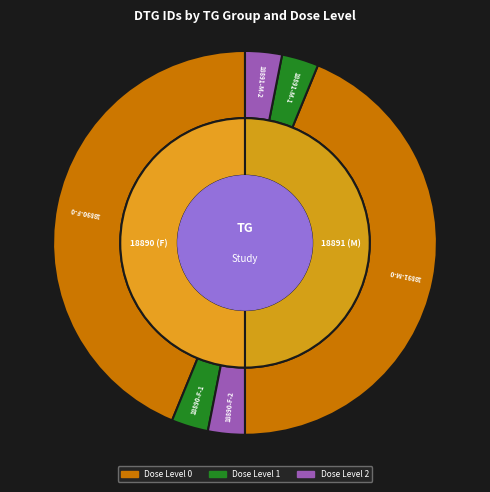

Does 18891-M-1 account for over 50% of the chart?

No